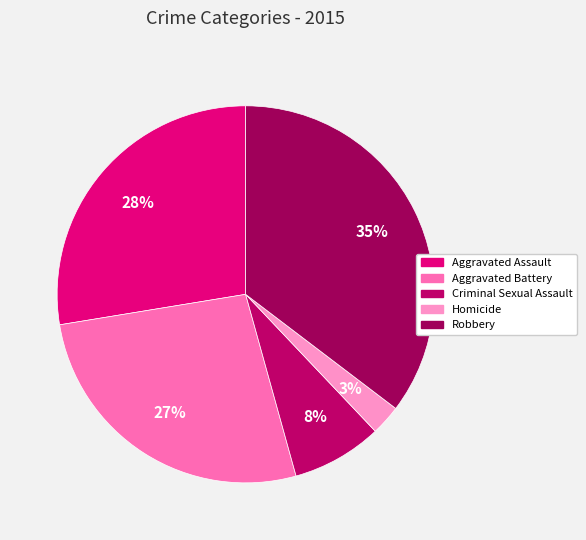

Is there a majority slice in this chart?

No